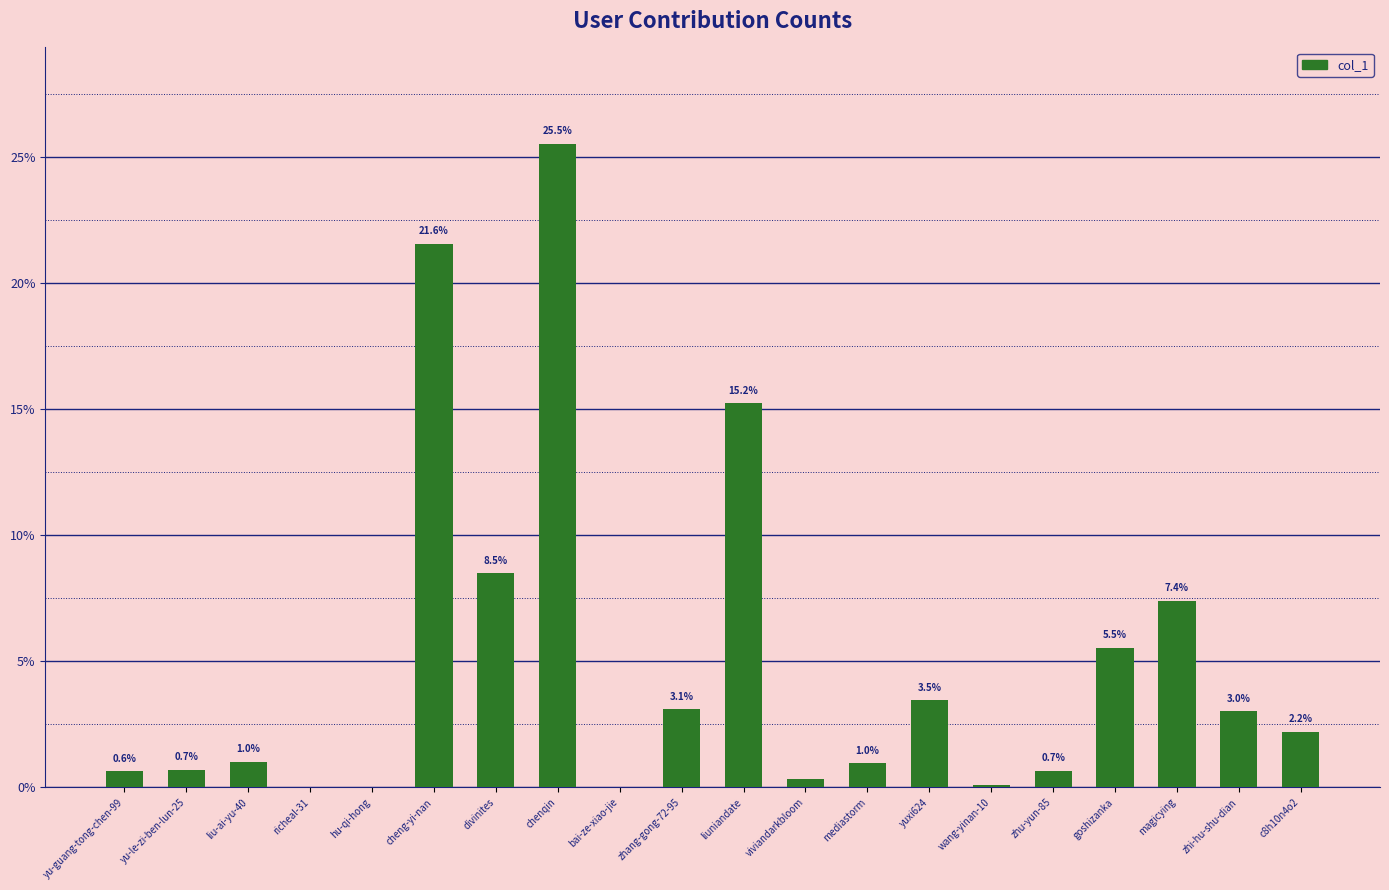

What is the maximum value shown in the chart?

25.5